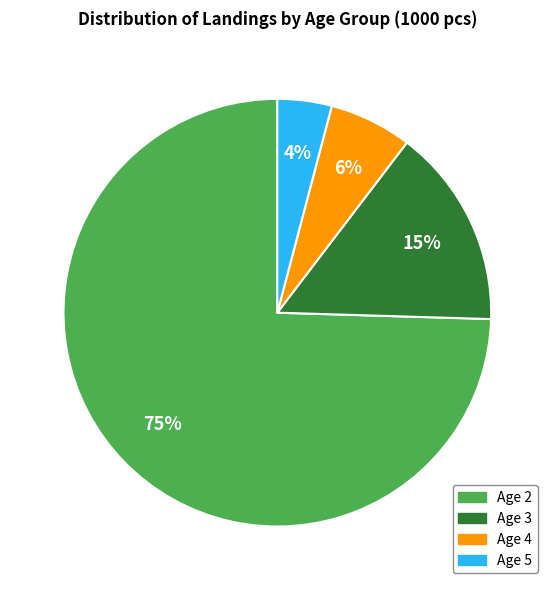

How many slices are in this pie chart?

4